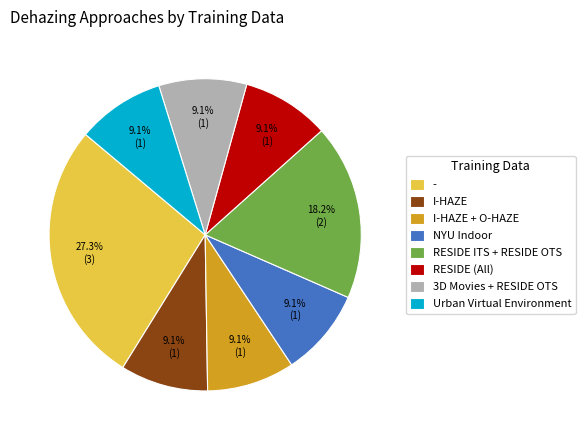

To the nearest percent, what is the combined percentage of NYU Indoor and 3D Movies + RESIDE OTS?

18%